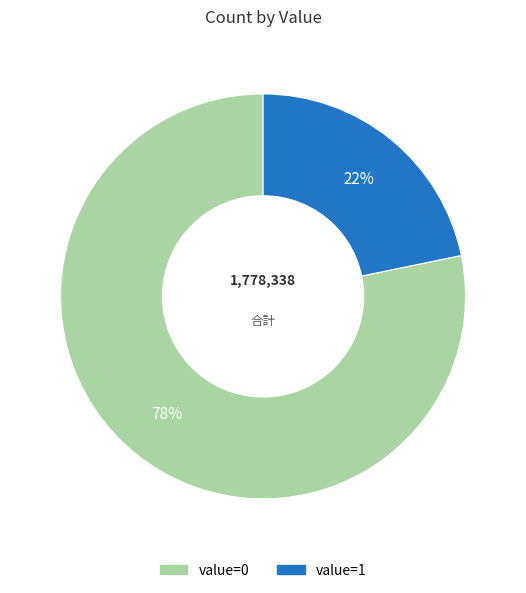

To the nearest percent, what is the average slice percentage?

50%